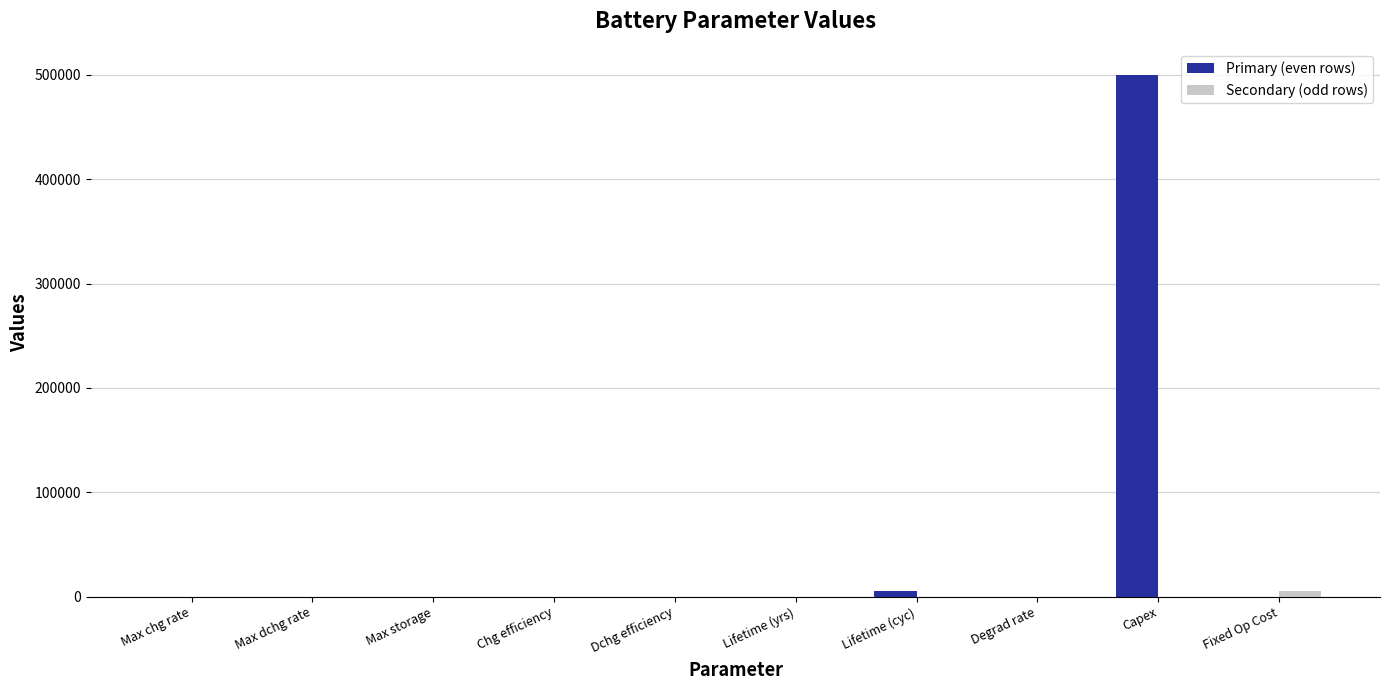

The Primary (even rows) series shows -196798.1 at Fixed Op Cost. True or false?

False